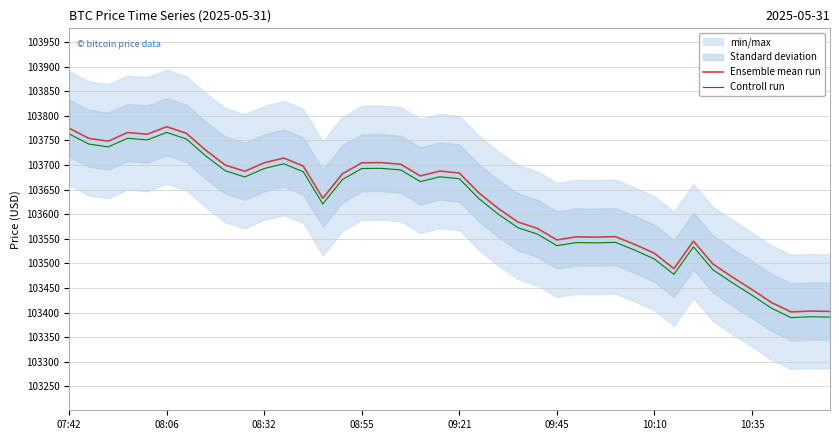

What is the minimum value for Ensemble mean run?

103401.4